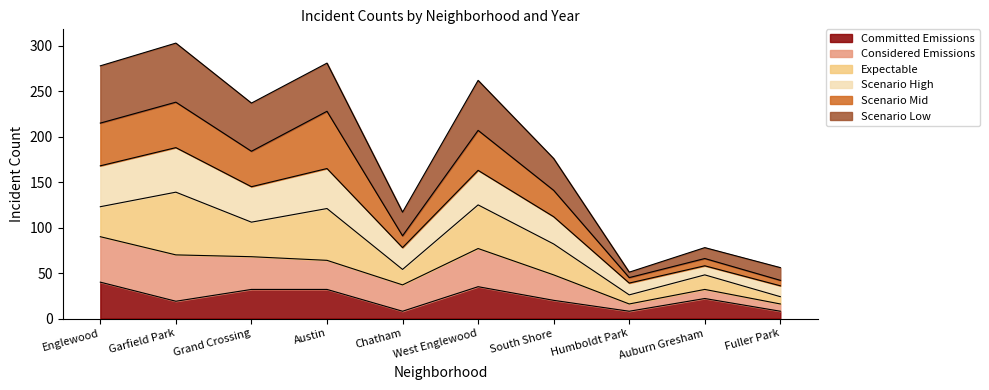

Is it true that 2019 equals 70 at Grand Crossing?

False